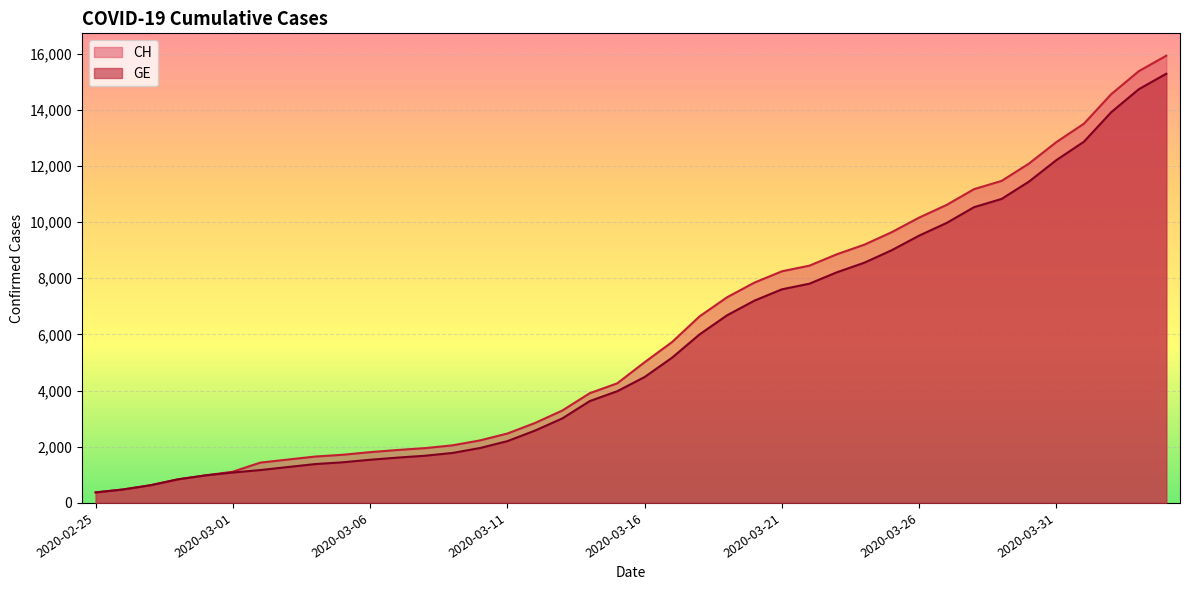

Between 2020-03-07 and 2020-03-19, which series saw the biggest shift?

CH